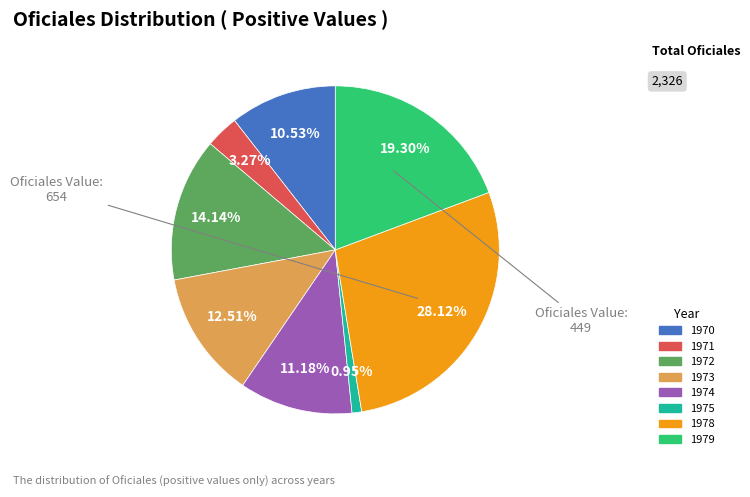

Is there a majority slice in this chart?

No